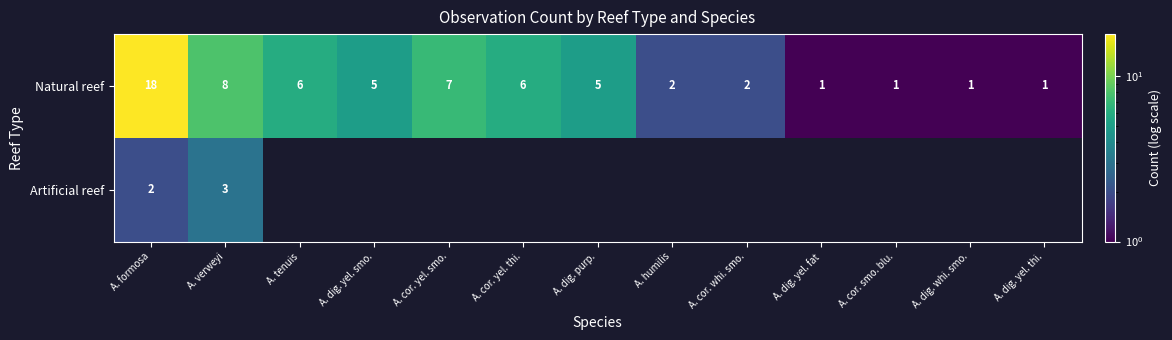

Is it true that Natural reef equals 1.5 at A. dig. whi. smo.?

False